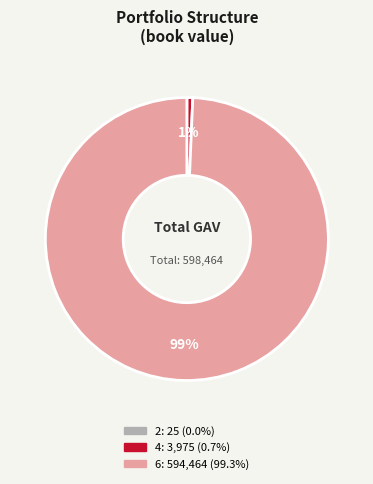

What is the largest slice in the pie chart?

6